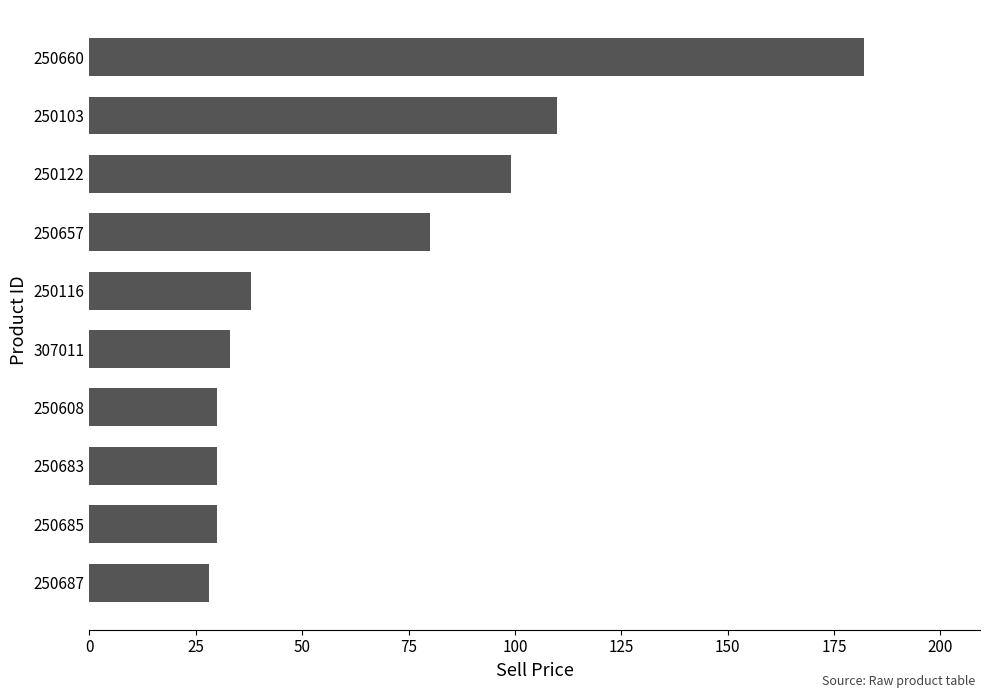

What is the sum of all values?

660